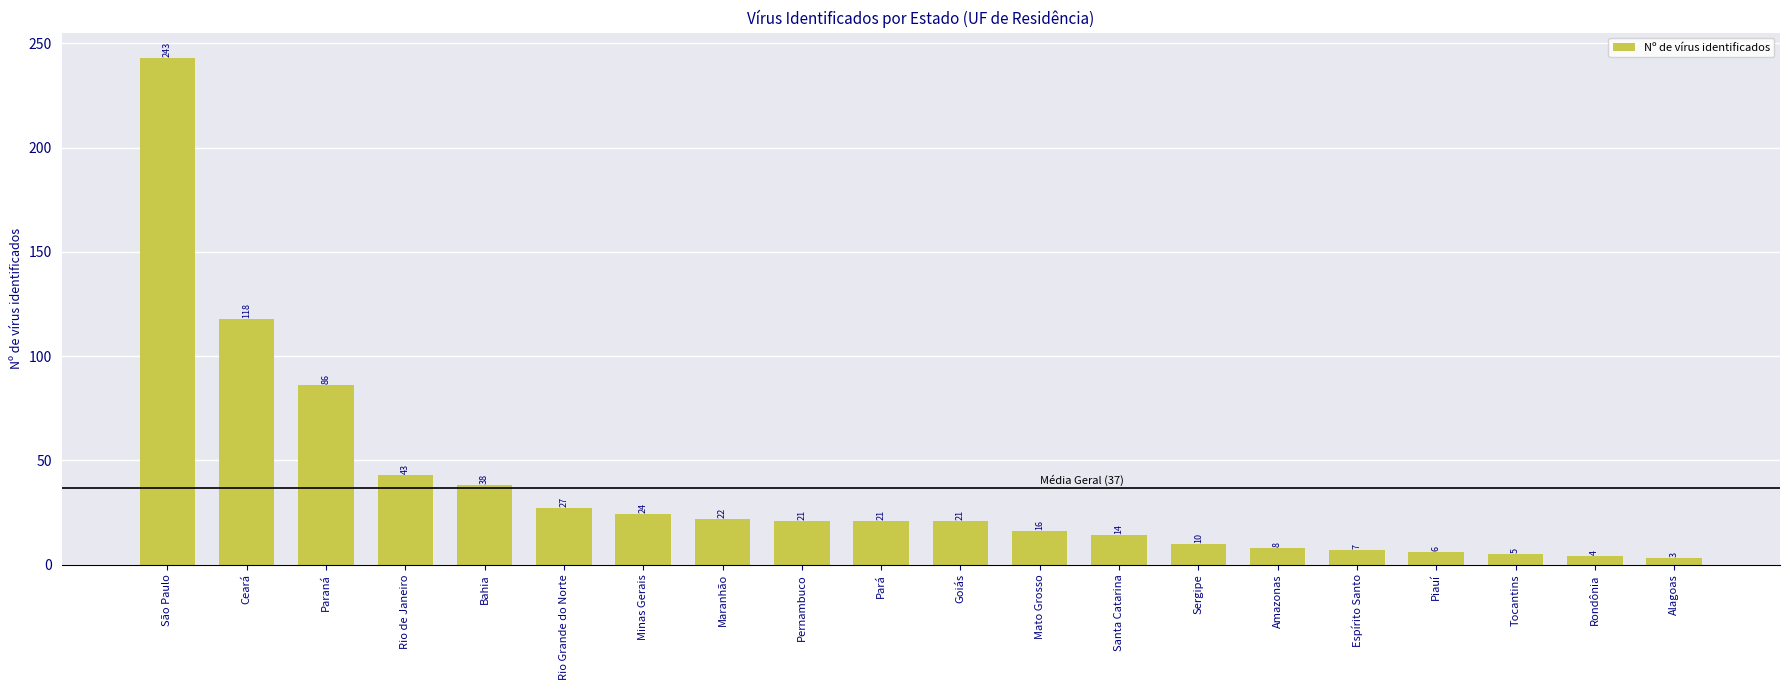

Between Alagoas and Sergipe, which is larger?

Sergipe